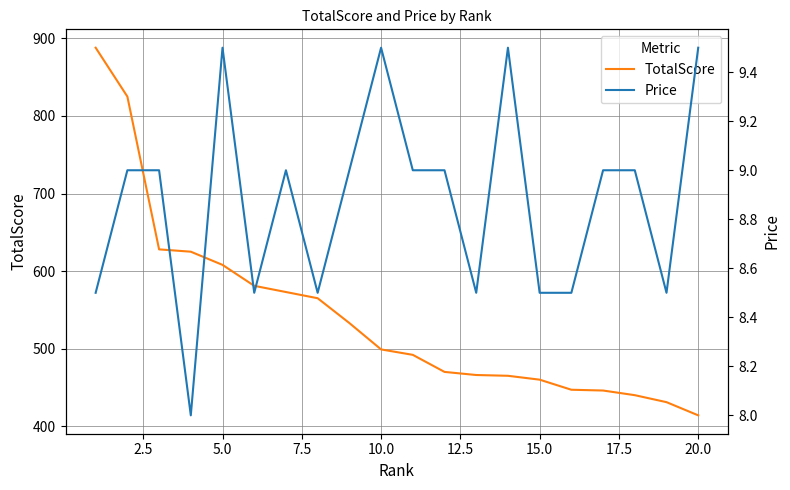

How many data points in TotalScore are above 499?

9